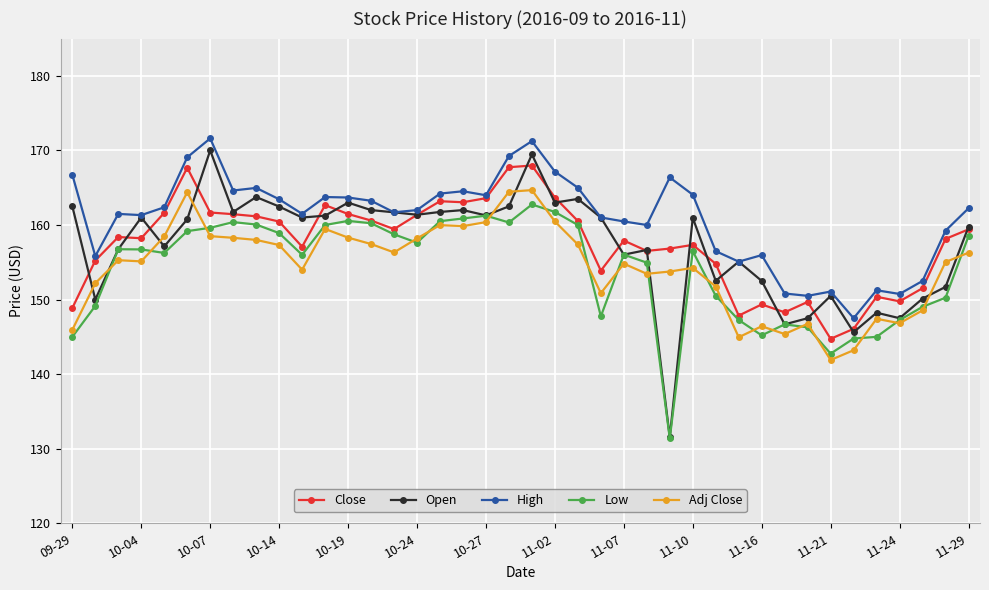

What is the minimum value for Open?

131.5